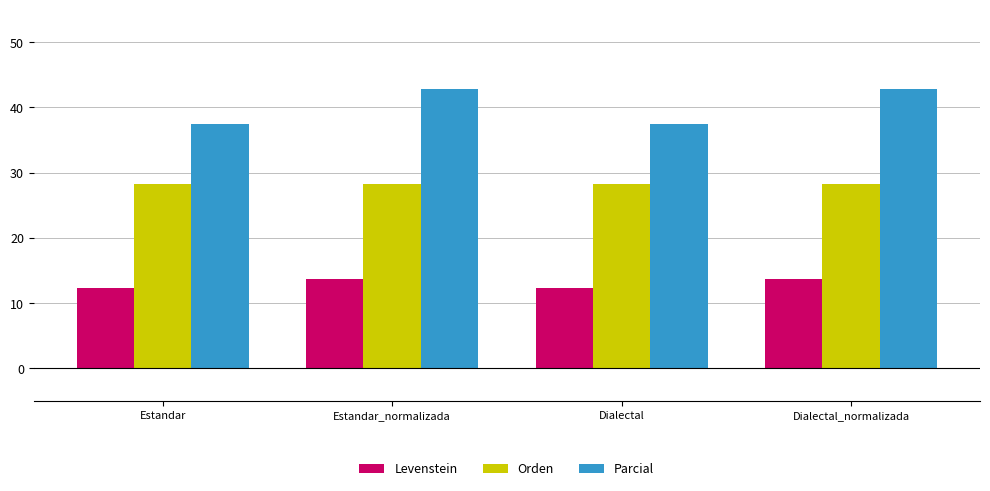

Reading left to right, what are all the values shown in this chart?

Levenstein: 12.3	13.7	12.3	13.7
Orden: 28.3	28.3	28.3	28.3
Parcial: 37.5	42.9	37.5	42.9